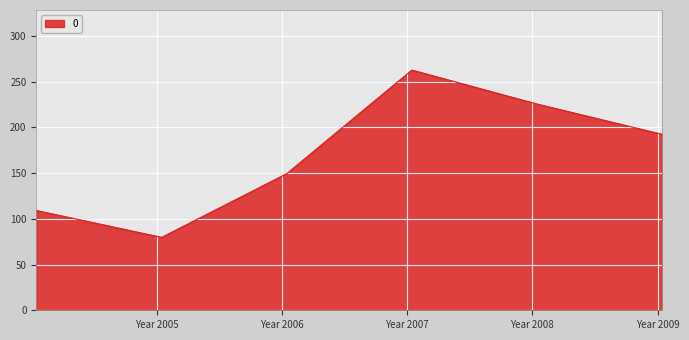

What is the average value?

169.8